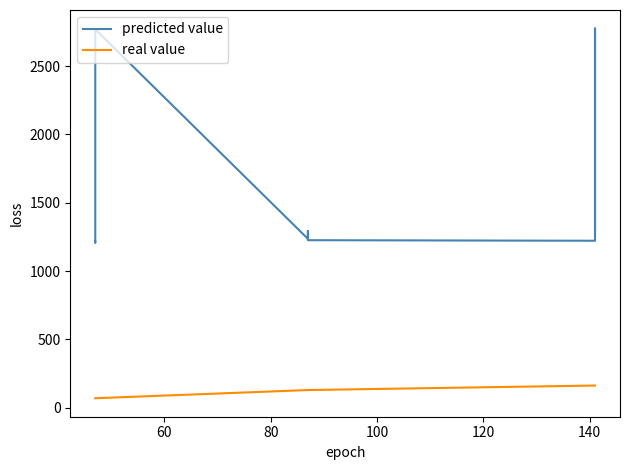

True or false: real value has more than 1 interior local peaks.

False